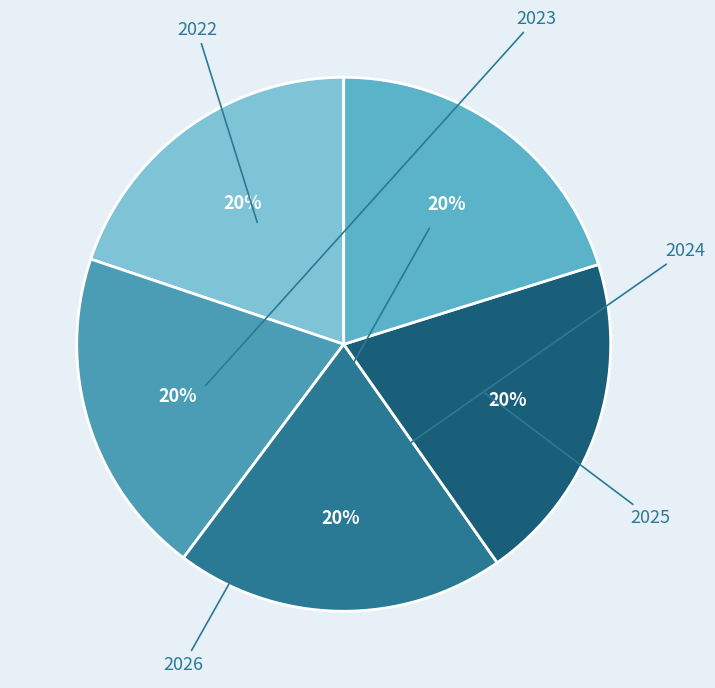

True or false: 2024 accounts for 20% of the total.

True